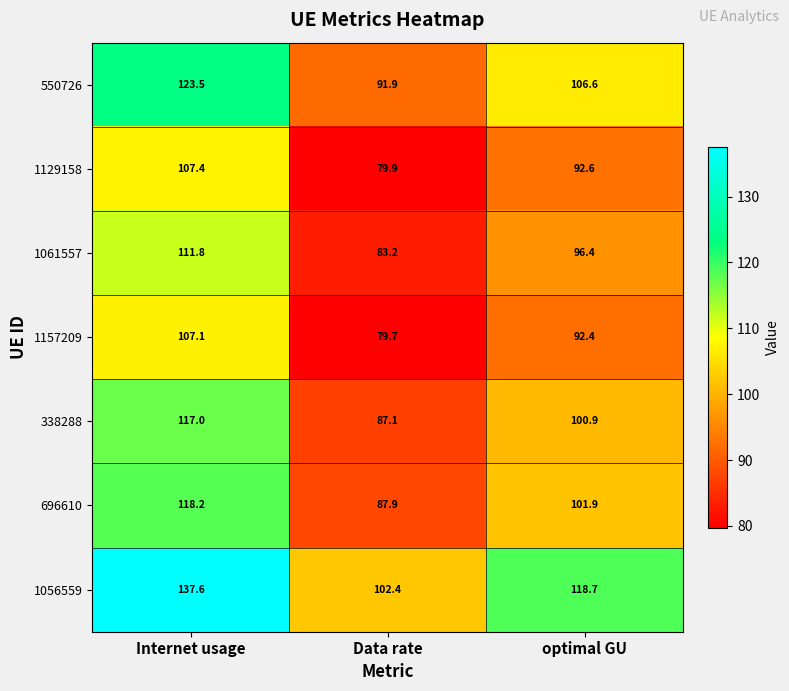

Reading right to left, transcribe all the data shown in this chart.

550726: 106.6	91.9	123.5
1129158: 92.6	79.9	107.4
1061557: 96.4	83.2	111.8
1157209: 92.4	79.7	107.1
338288: 100.9	87.1	117.0
696610: 101.9	87.9	118.2
1056559: 118.7	102.4	137.6